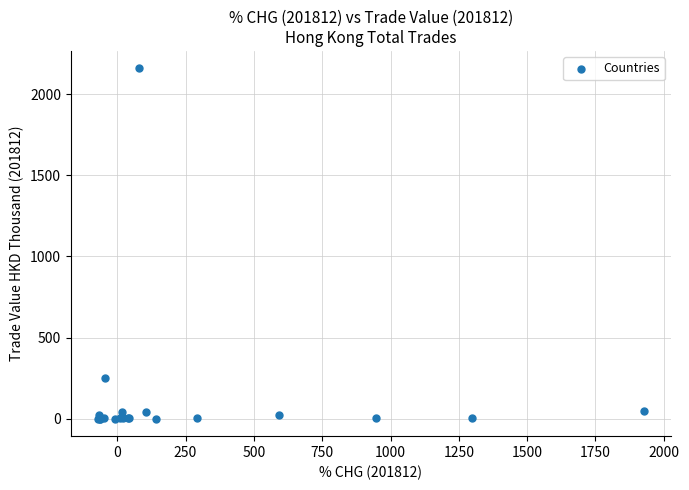

What Y value in the scatter plot is closest to 1079?

247.7